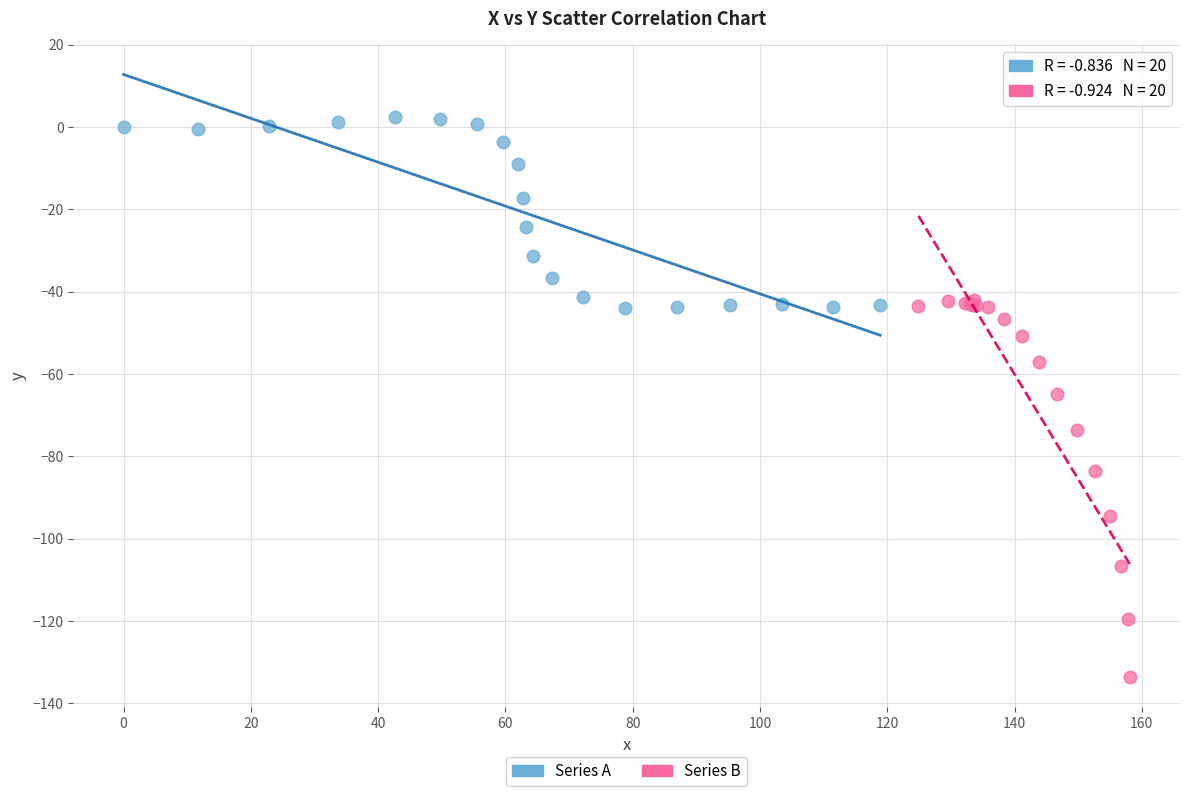

Which series contains the highest Y value?

Series A